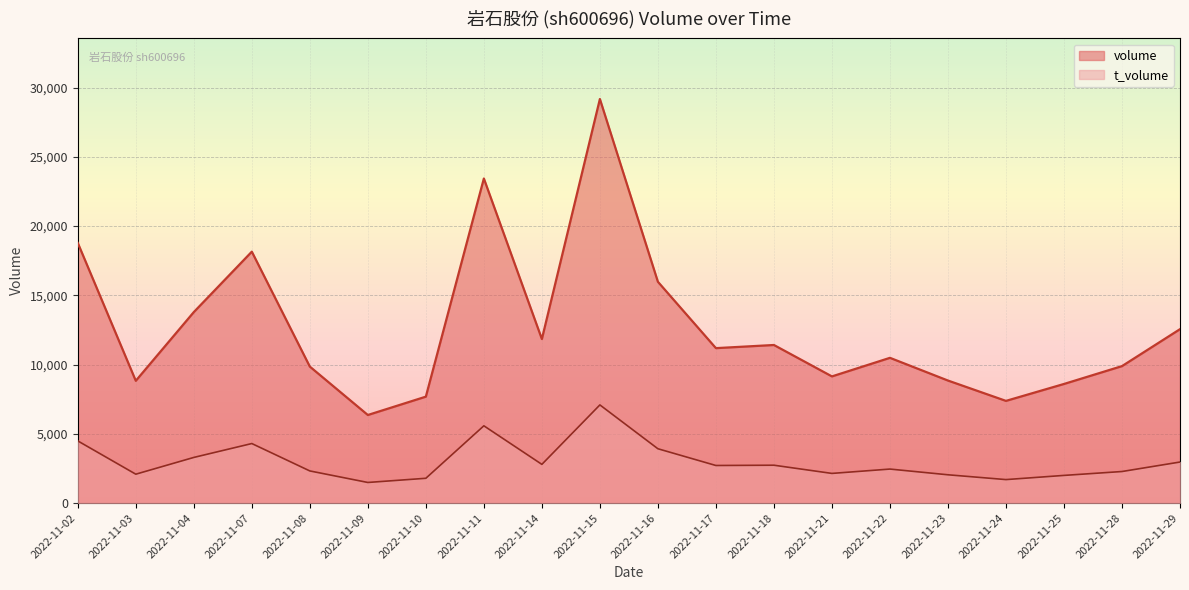

What is the difference between the maximum and minimum values in the t_volume series?

5600